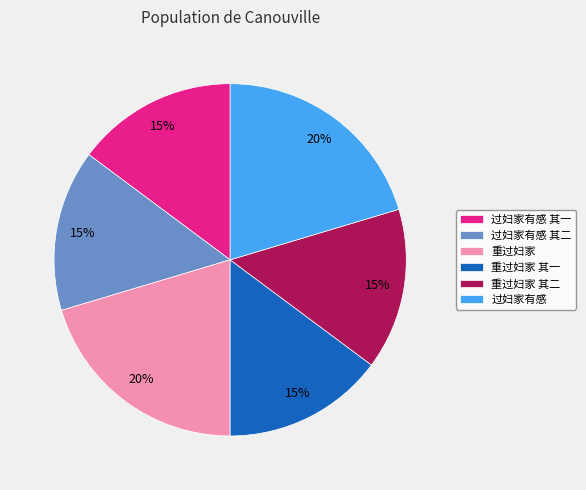

Is there a majority slice in this chart?

No